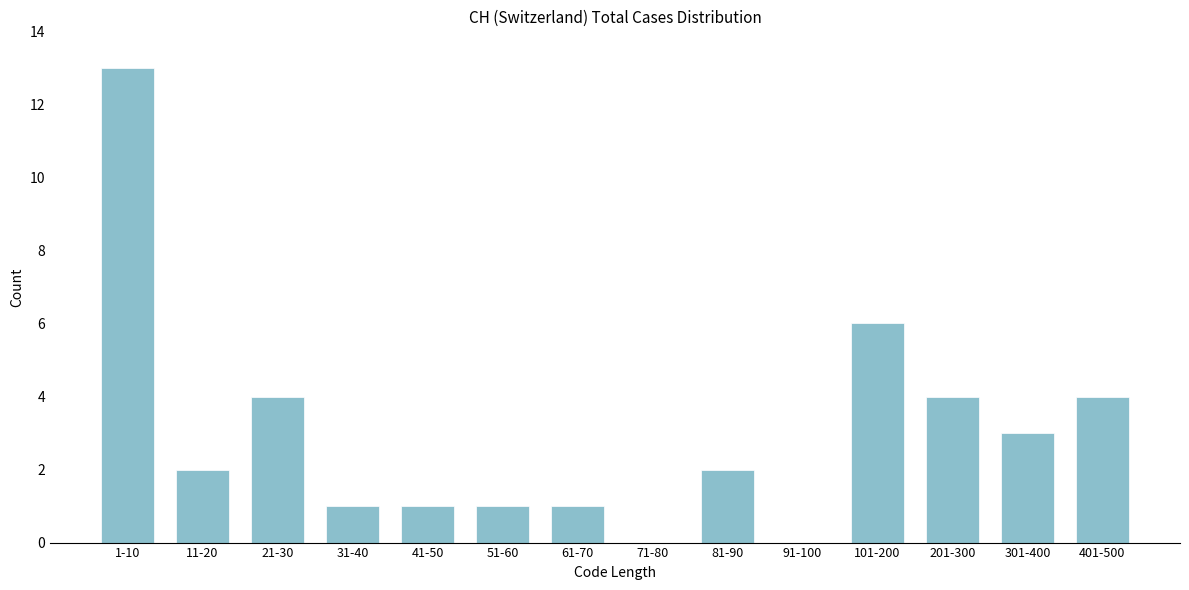

Reading right to left, transcribe all the data shown in this chart.

401-500=4	301-400=3	201-300=4	101-200=6	91-100=0	81-90=2	71-80=0	61-70=1	51-60=1	41-50=1	31-40=1	21-30=4	11-20=2	1-10=13